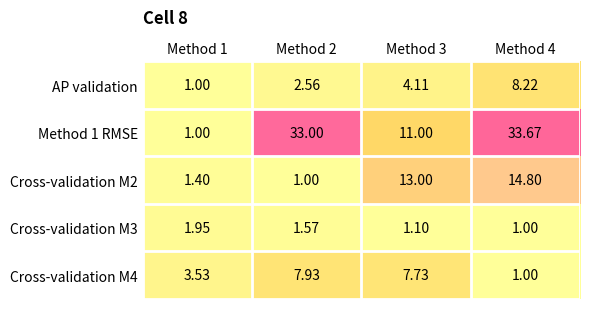

Which series changed the most between Method 1 and Method 2?

Method 1 RMSE